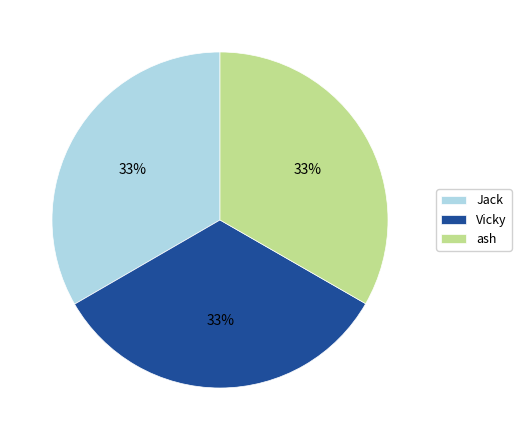

To the nearest percent, what percentage of the pie is Vicky?

33%